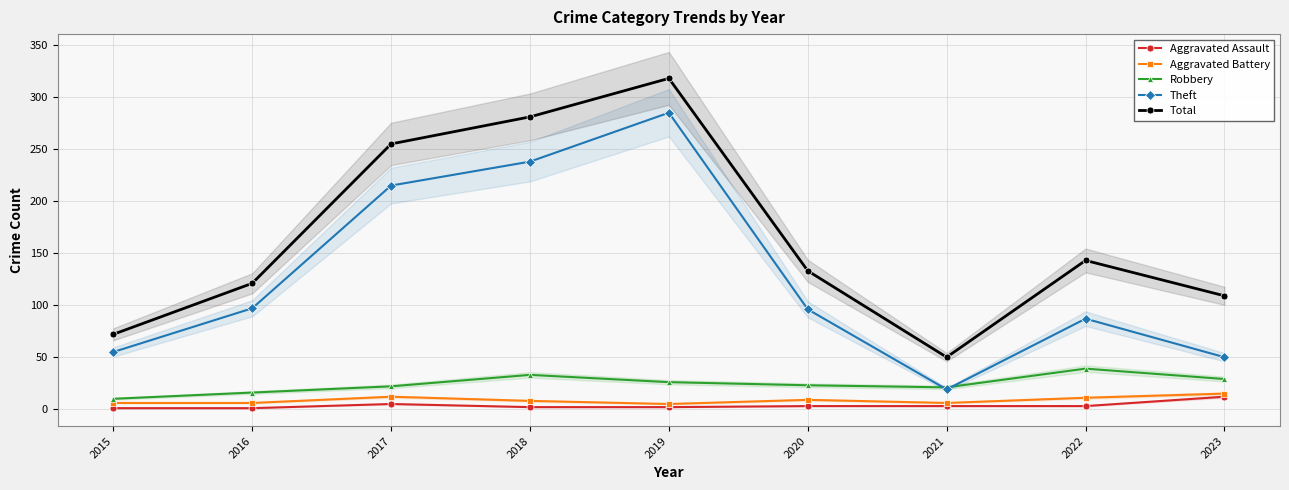

At which label is Robbery closest to 24?

2020